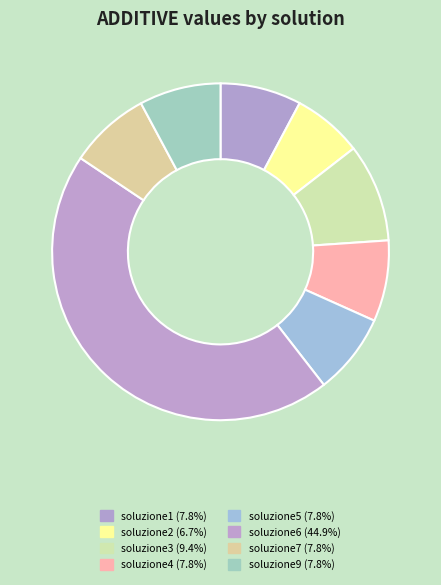

To the nearest percent, what percentage of the pie is soluzione6?

45%